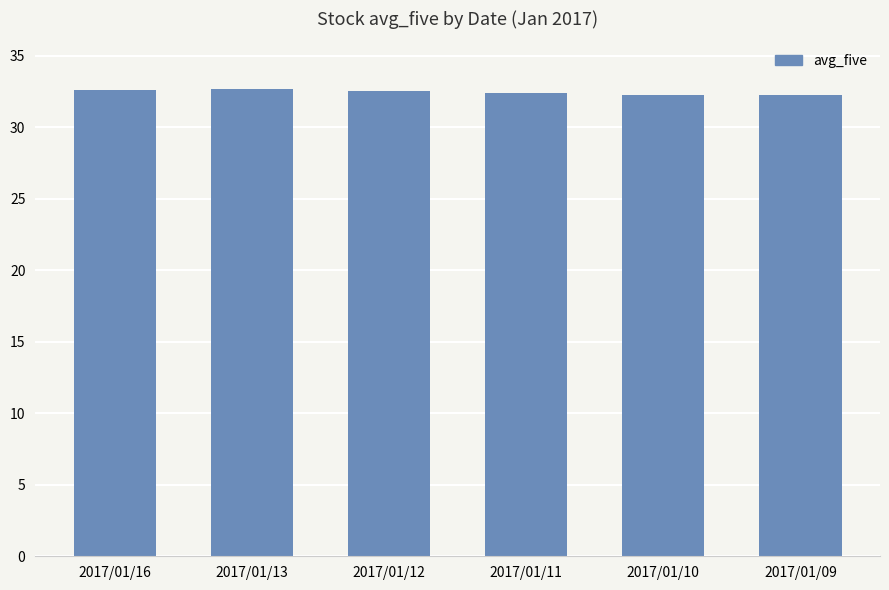

Does the chart contain any negative values?

No